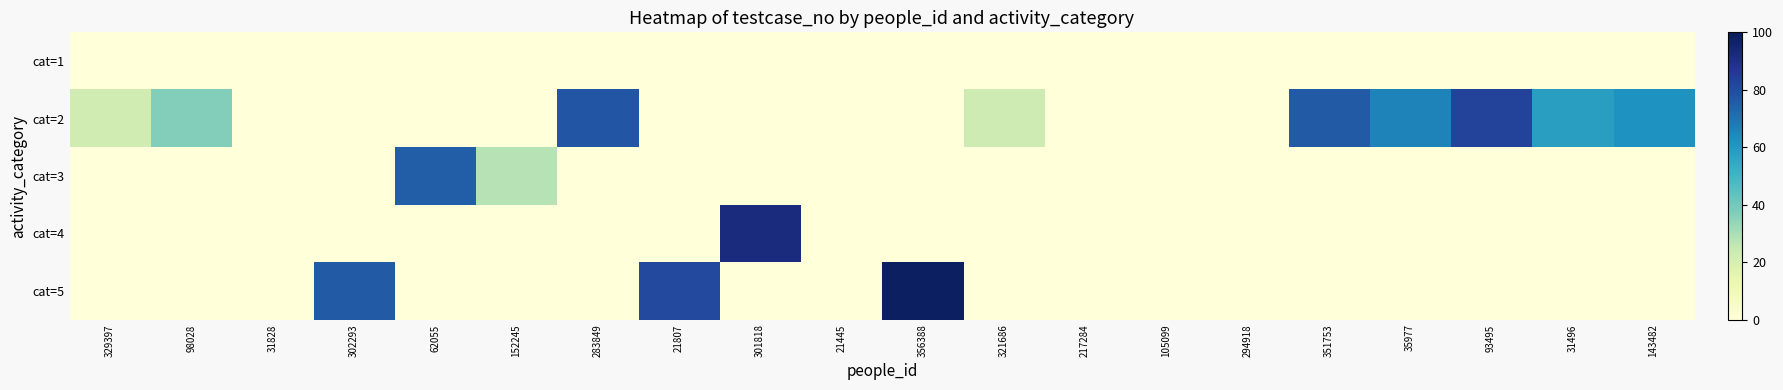

At which category is the sum across all series the highest?

356388